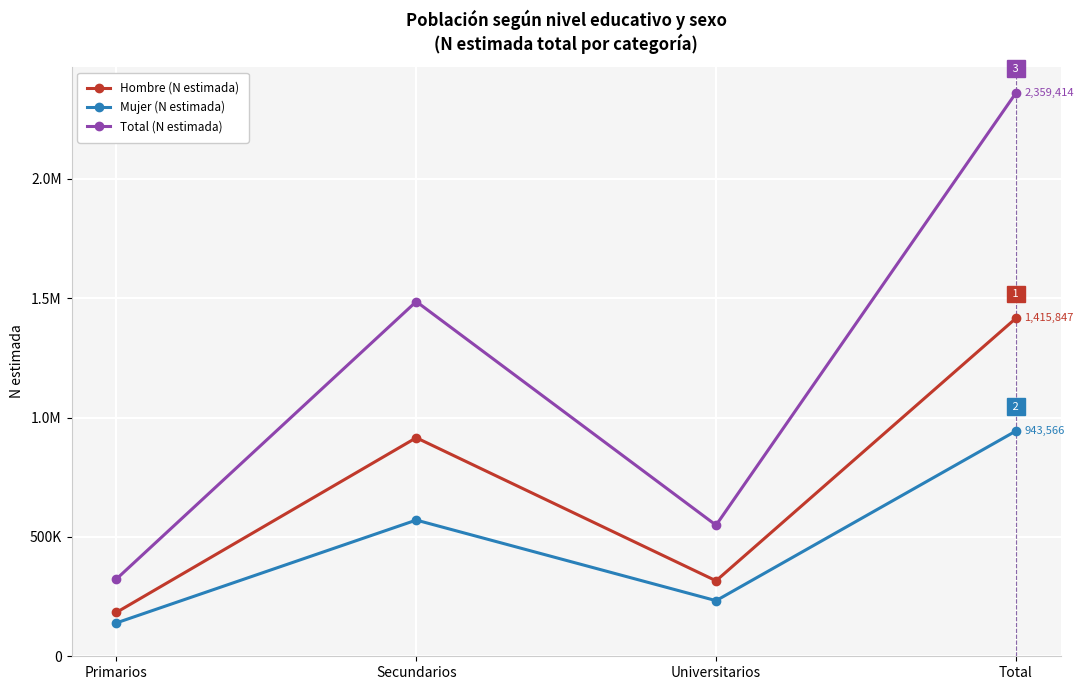

Rank the series by their average value, from lowest to highest.

Mujer (N estimada), Hombre (N estimada), Total (N estimada)